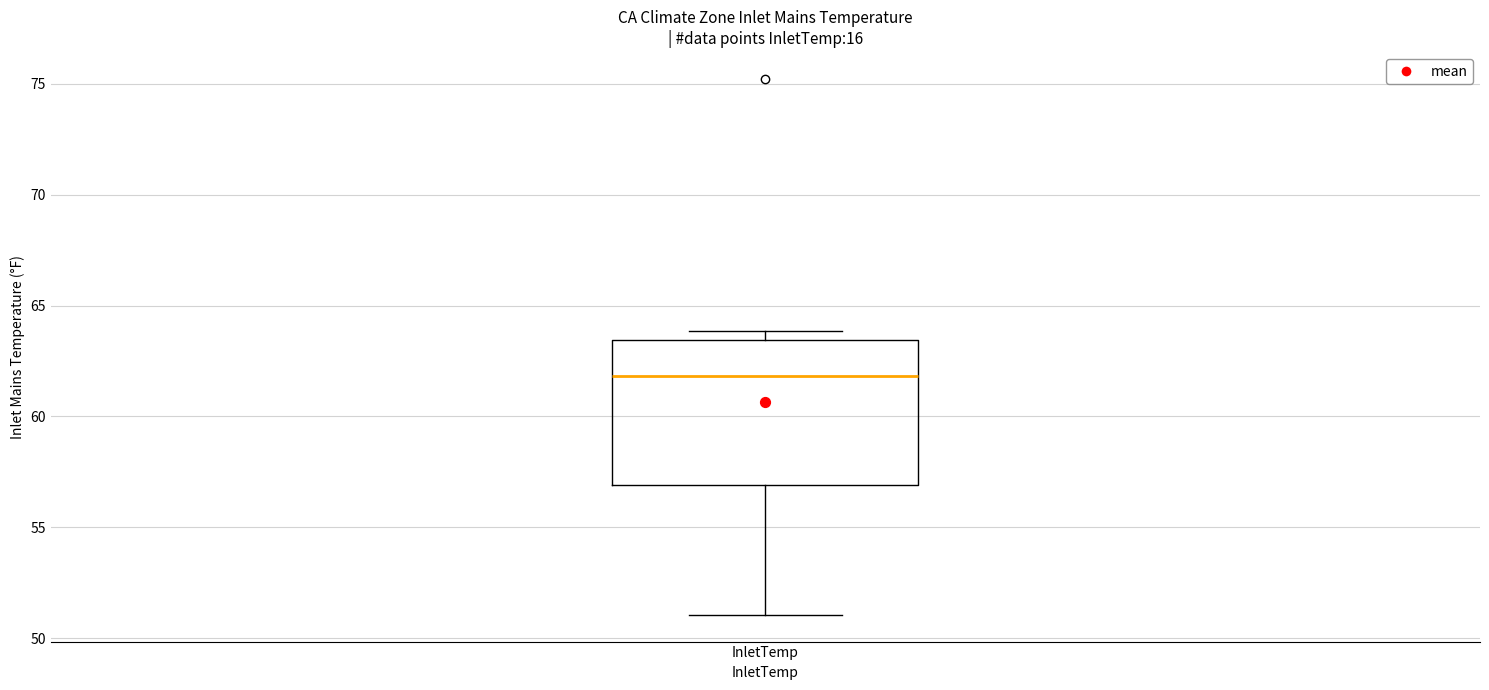

Transcribe this box plot: give where the median line is, the range the box spans, and where the two whiskers end, as read against the y-axis. The values are not printed on the chart, so give them approximately, as read against the axis.

median 62.0, box 57.0 to 63.5, whiskers 51.0 to 64.0